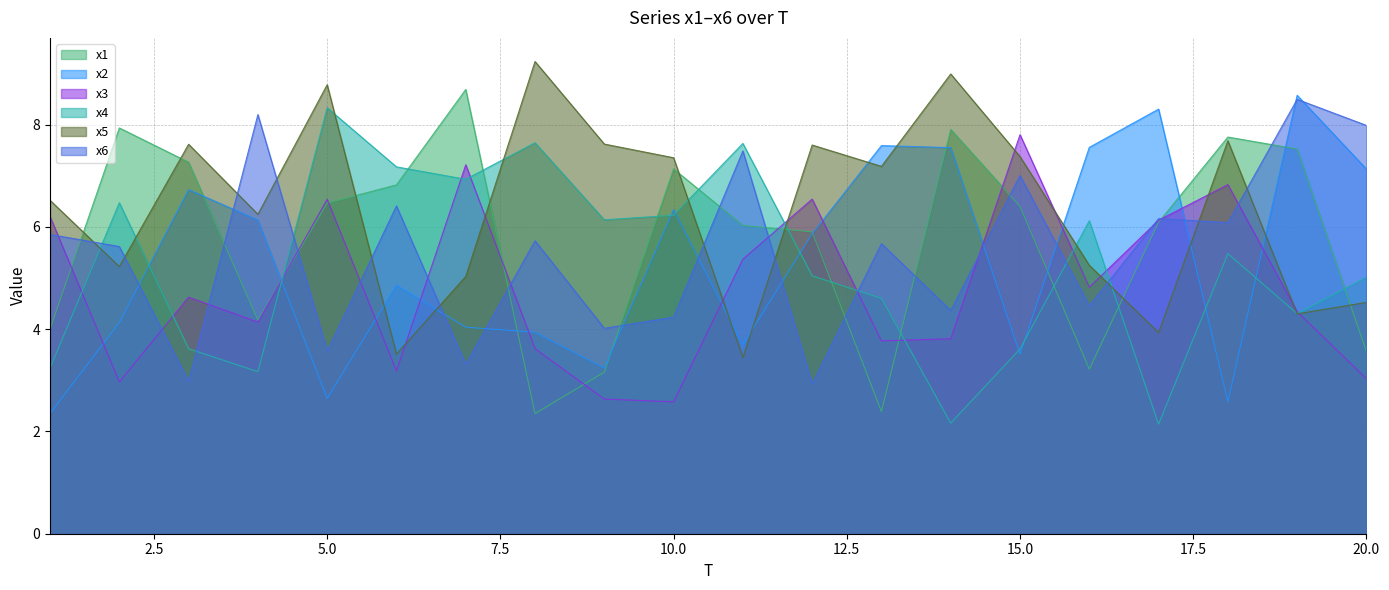

Reading right to left, what are all the values shown in this chart?

x1: 20=3.6	19=7.5	18=7.8	17=6.1	16=3.2	15=6.4	14=7.9	13=2.4	12=5.9	11=6.0	10=7.1	9=3.2	8=2.3	7=8.7	6=6.8	5=6.5	4=4.2	3=7.3	2=7.9	1=4.0
x2: 20=7.1	19=8.6	18=2.6	17=8.3	16=7.6	15=3.5	14=7.5	13=7.6	12=5.9	11=3.7	10=6.3	9=3.2	8=3.9	7=4.0	6=4.9	5=2.6	4=6.1	3=6.7	2=4.1	1=2.4
x3: 20=3.0	19=4.3	18=6.8	17=6.1	16=4.8	15=7.8	14=3.8	13=3.8	12=6.5	11=5.4	10=2.6	9=2.6	8=3.6	7=7.2	6=3.2	5=6.5	4=4.1	3=4.6	2=3.0	1=6.2
x4: 20=5.0	19=4.3	18=5.5	17=2.1	16=6.1	15=3.6	14=2.2	13=4.6	12=5.0	11=7.6	10=6.2	9=6.1	8=7.6	7=6.9	6=7.2	5=8.3	4=3.2	3=3.6	2=6.5	1=3.2
x5: 20=4.5	19=4.3	18=7.7	17=3.9	16=5.2	15=7.4	14=9.0	13=7.2	12=7.6	11=3.4	10=7.4	9=7.6	8=9.2	7=5.0	6=3.5	5=8.8	4=6.2	3=7.6	2=5.2	1=6.5
x6: 20=8.0	19=8.5	18=6.1	17=6.2	16=4.5	15=7.0	14=4.4	13=5.7	12=2.9	11=7.5	10=4.2	9=4.0	8=5.7	7=3.3	6=6.4	5=3.6	4=8.2	3=3.0	2=5.6	1=5.9